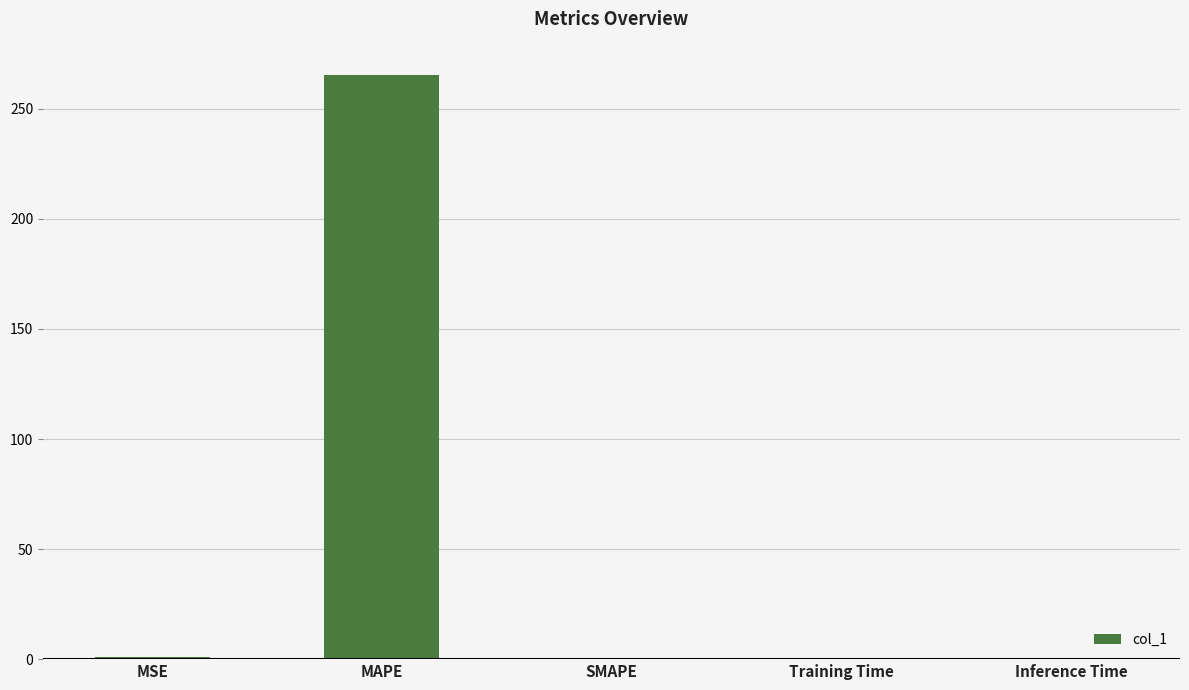

What is the sum of all values?

266.2